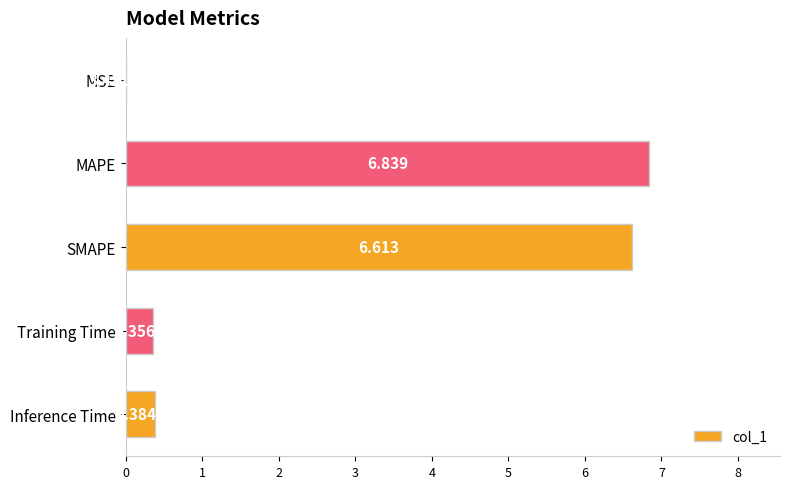

Which has a higher value, MAPE or Training Time?

MAPE